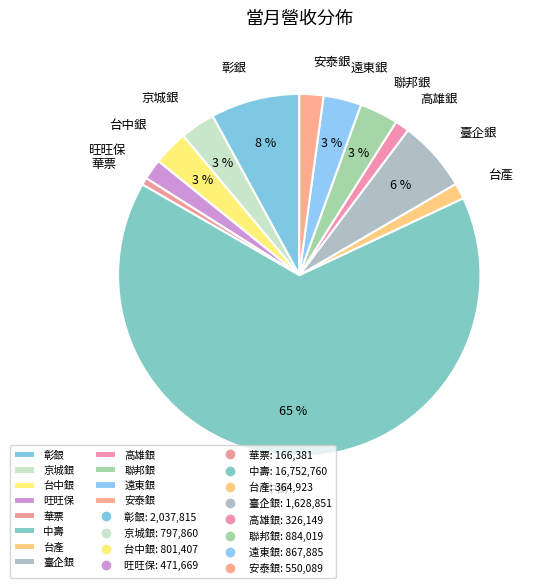

Count the number of slices in the pie.

12